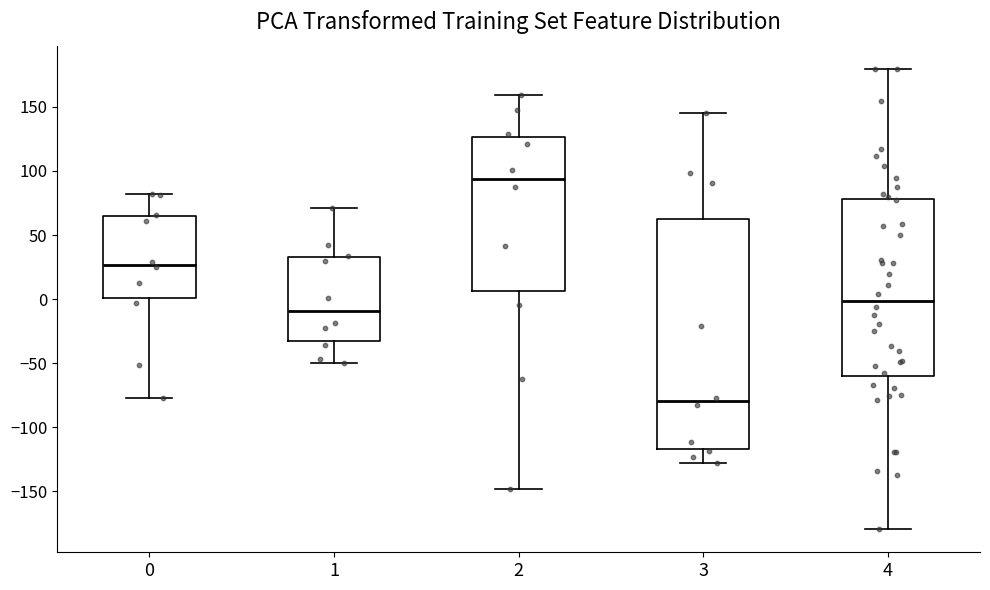

Which box's median line is the lowest?

3